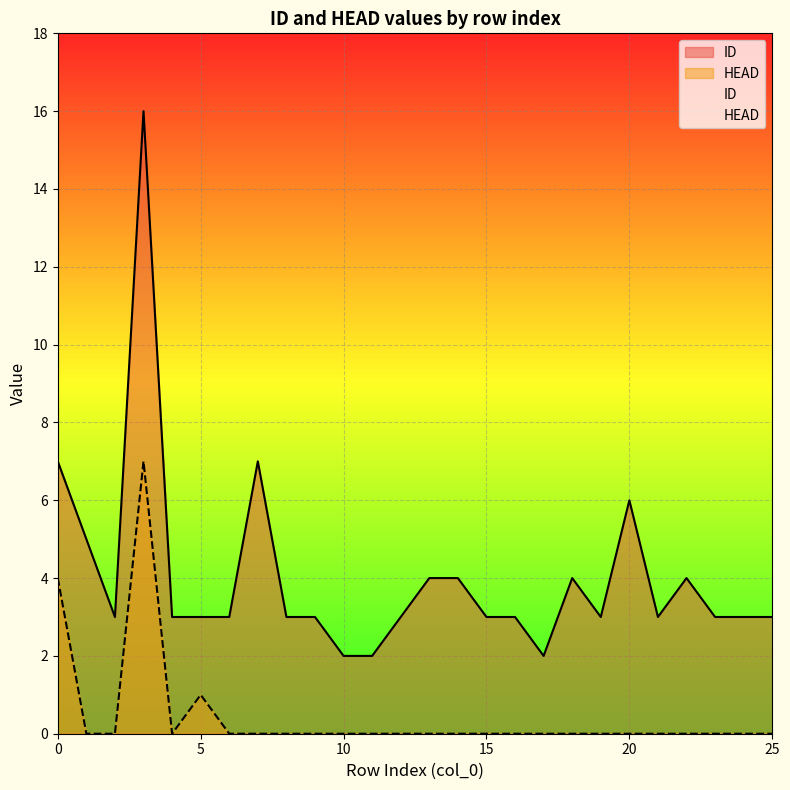

Is it true that HEAD equals 0 at 14?

True